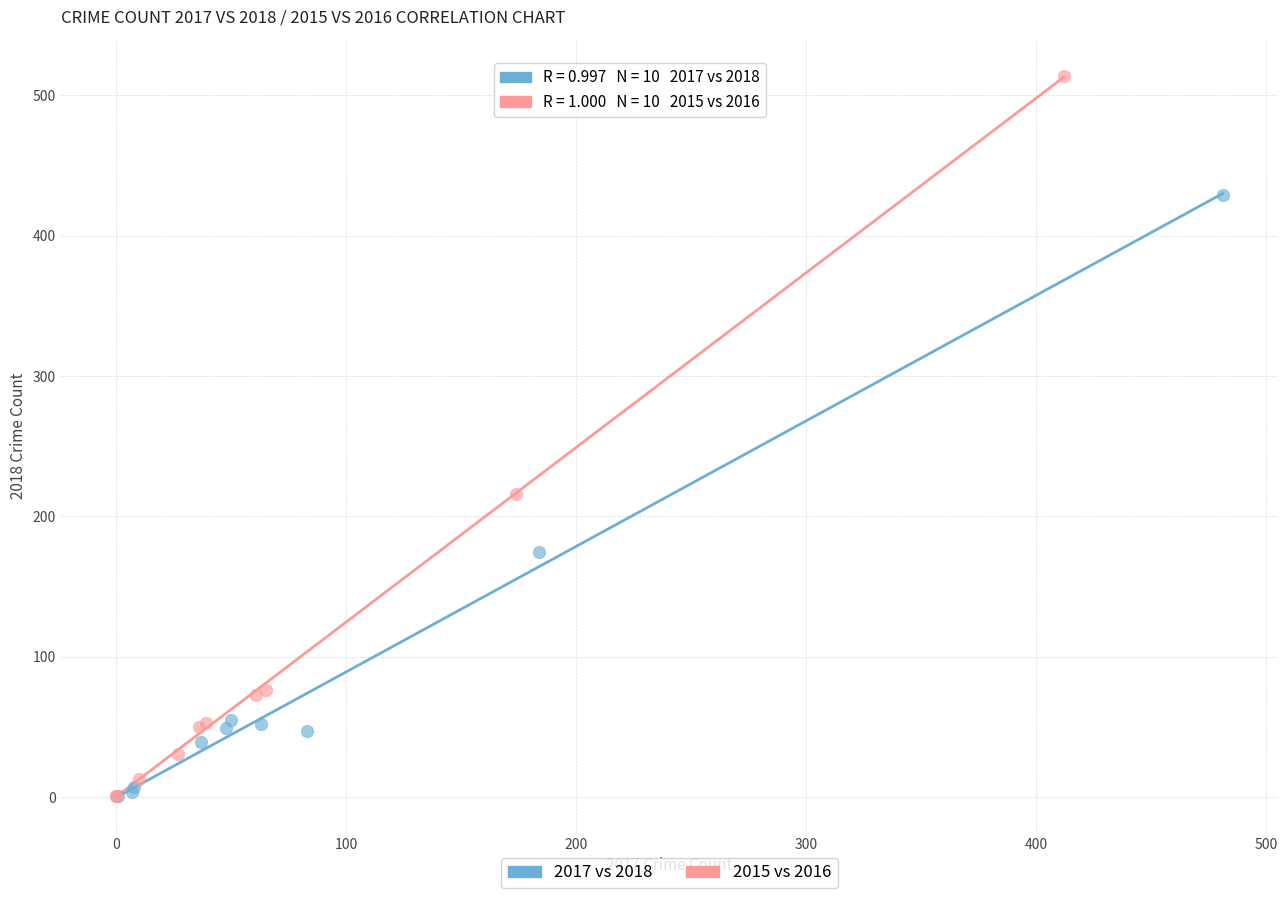

Which series has the widest spread of Y values?

2015 vs 2016